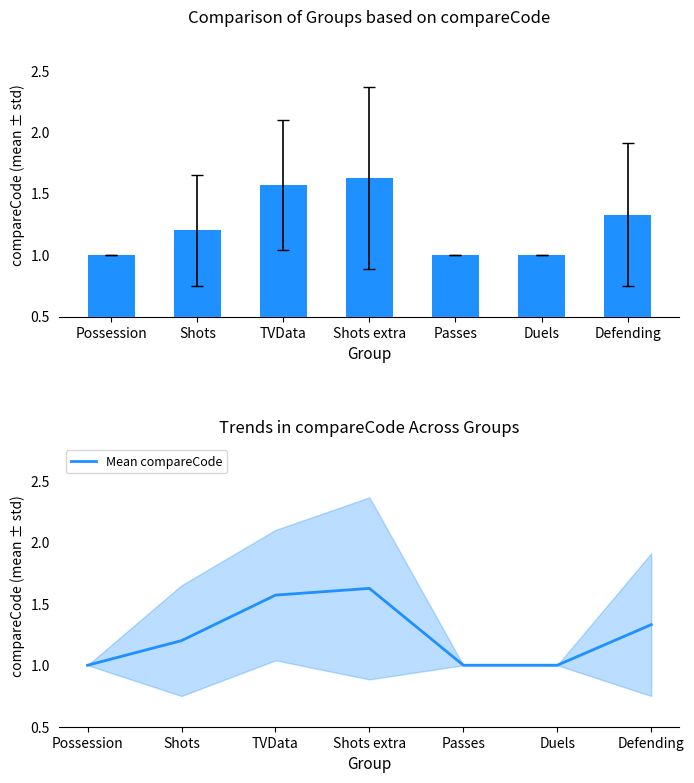

How many groups of bars are there?

7